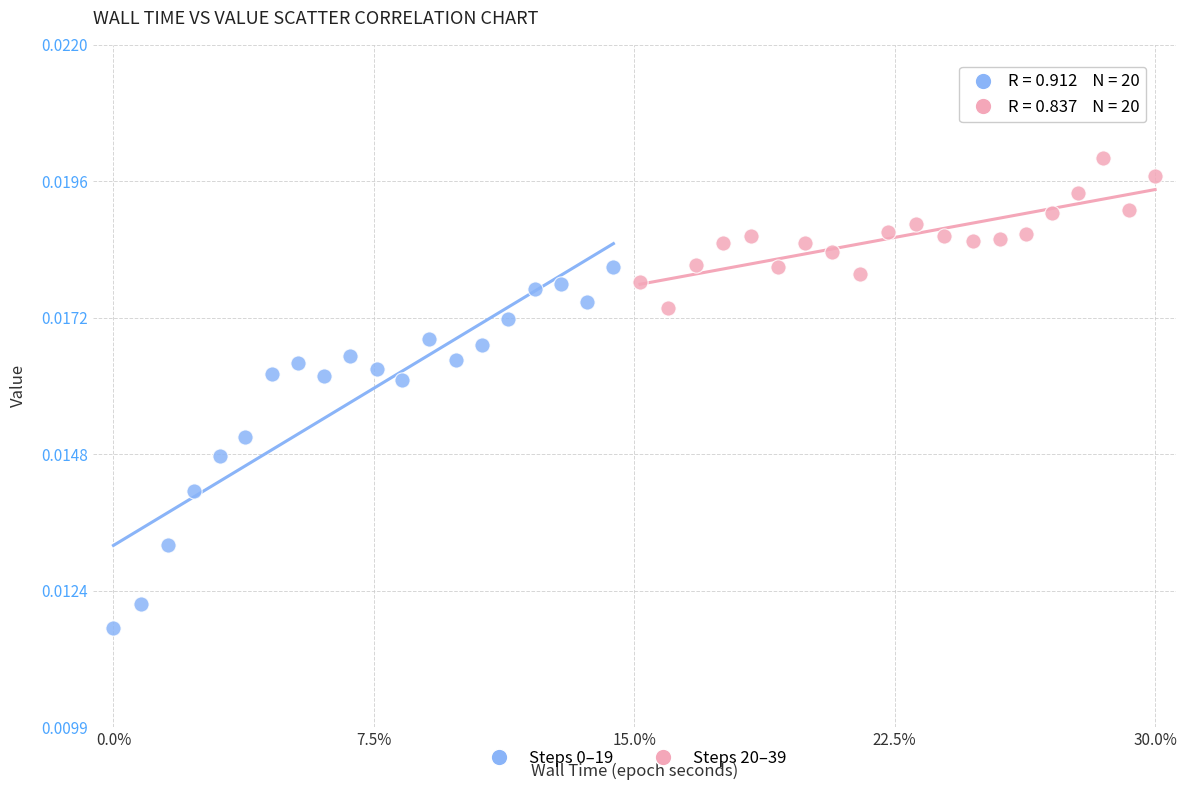

Which series reaches the maximum Y coordinate?

Steps 20–39